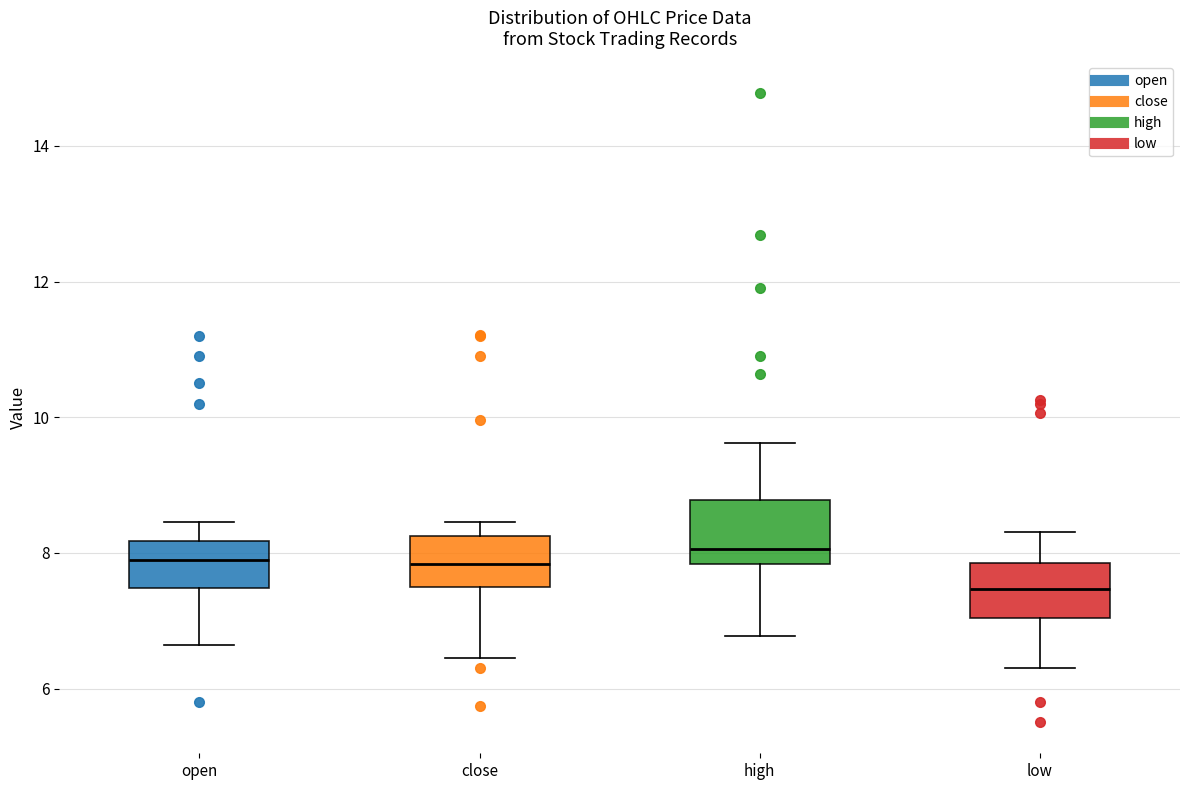

Where is the lower edge of the box for close on the y-axis? The values are not printed on the chart, so give them approximately, as read against the axis.

7.6